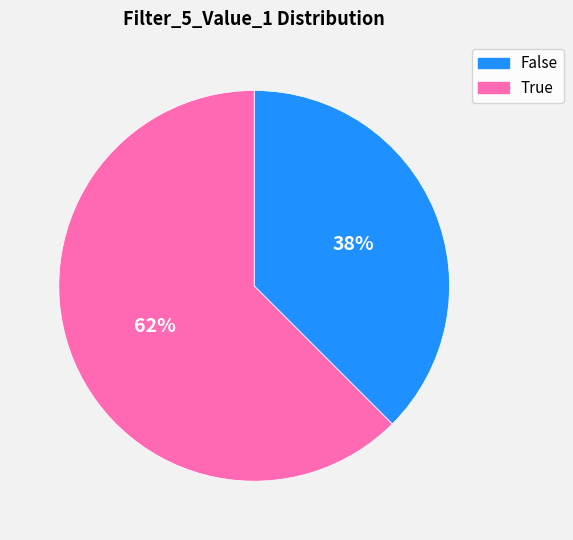

Which slice represents more than half of the pie?

True